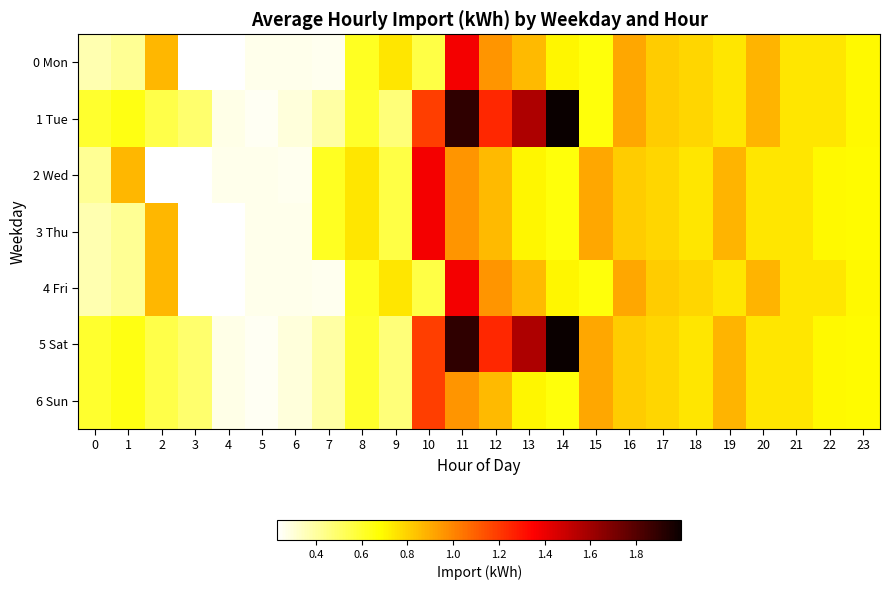

Count the number of data series in this chart.

7